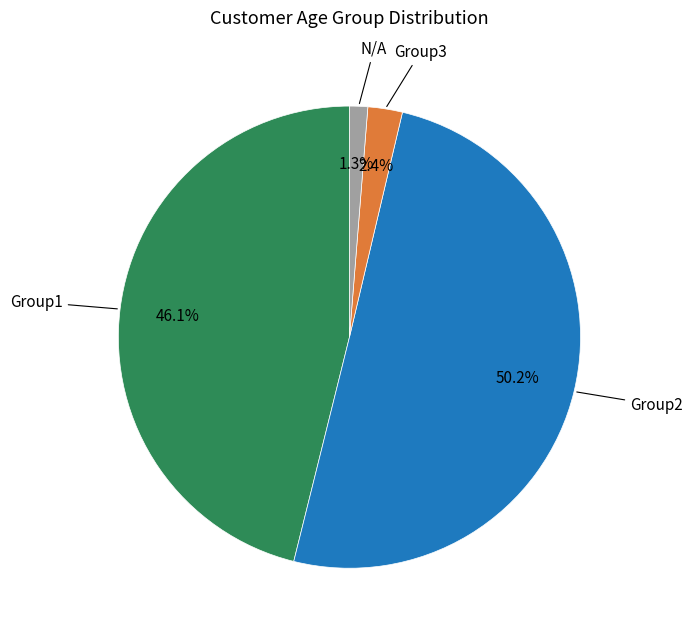

Is it true that Group2 is 50% of the pie?

True